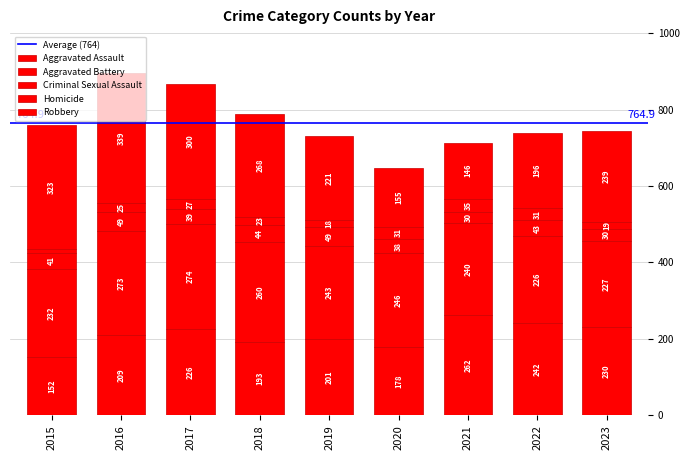

How many series are shown in this chart?

5